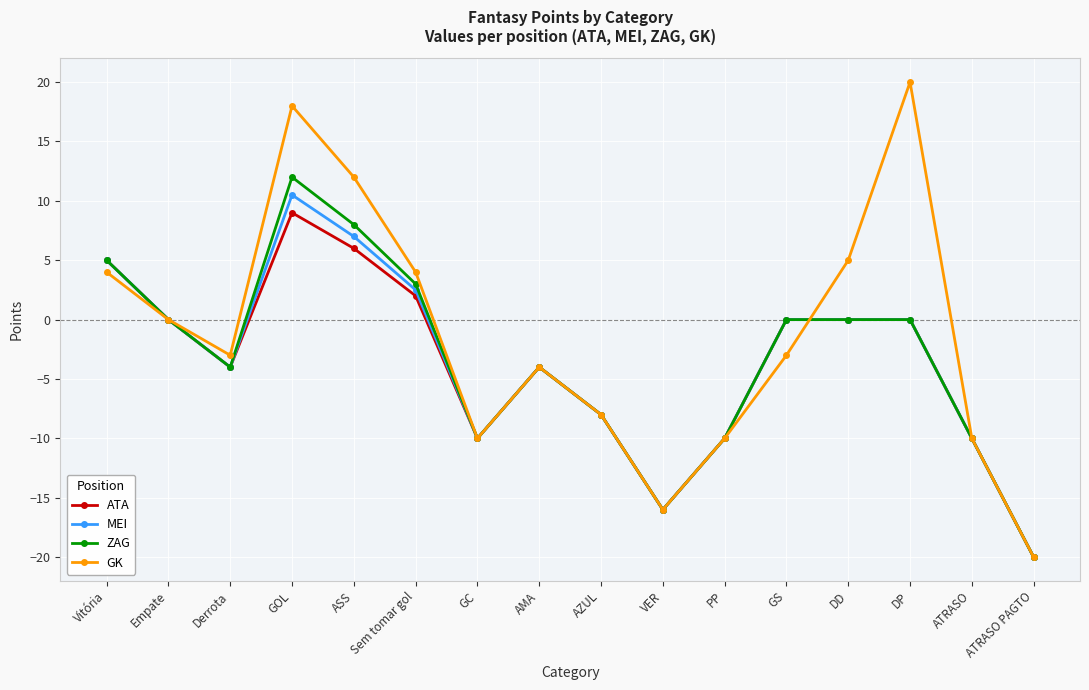

Which series has the largest range (max minus min)?

GK